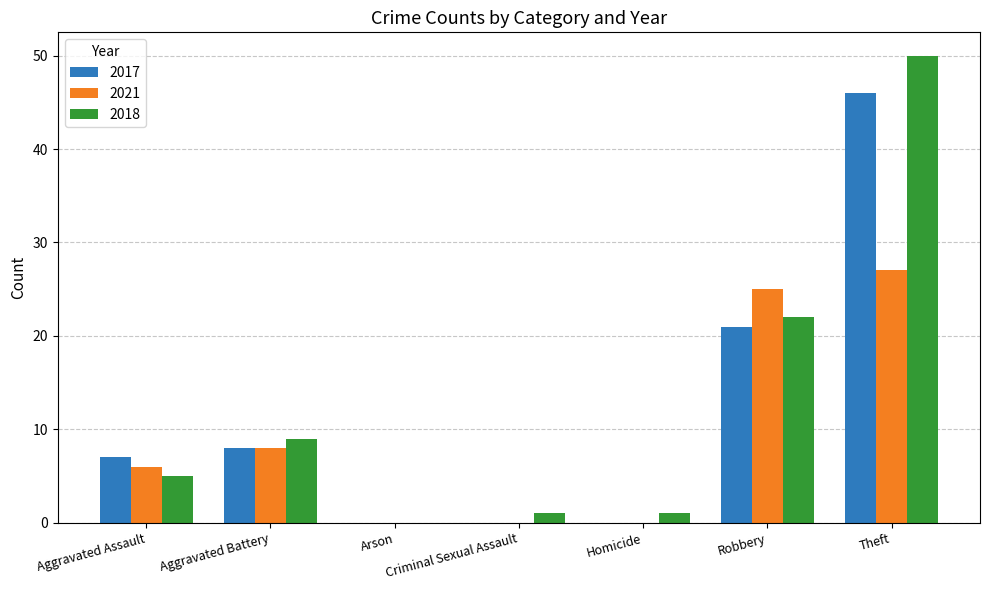

How many positive values does the 2018 series have?

6